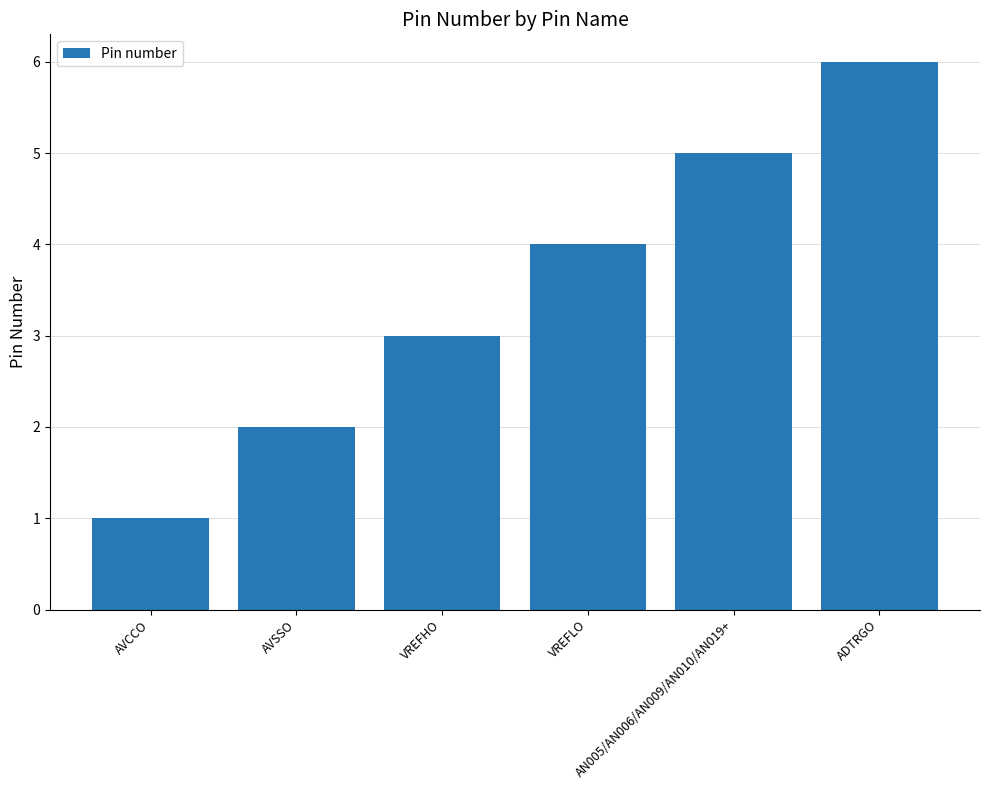

What is the sum of the values at AN005/AN006/AN009/AN010/AN019+ and VREFLO?

9